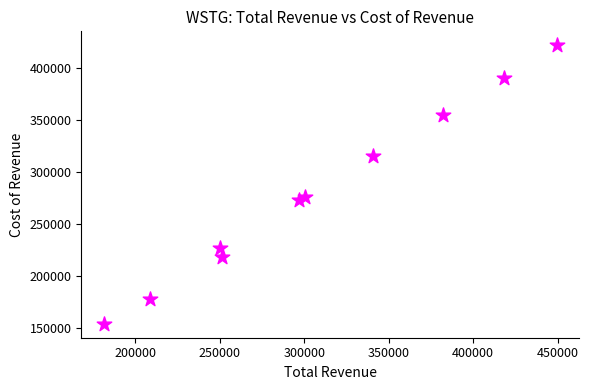

What is the range of Y values (max minus min)?

267800